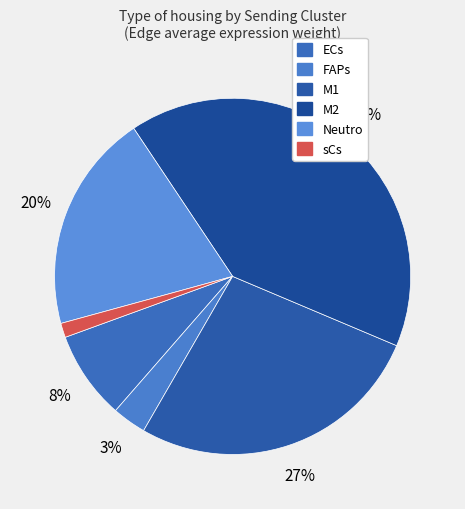

What percentage is the M1 slice, to the nearest percent?

27%